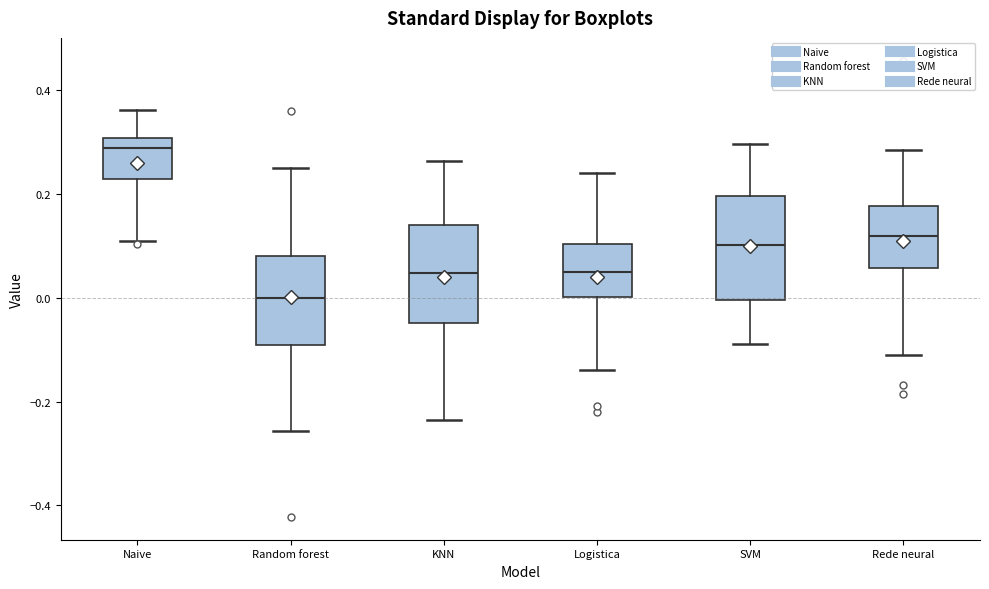

Reading left to right, transcribe this box plot: for each box, give where its median line is, the range the box spans, and where its two whiskers end, as read against the y-axis. The values are not printed on the chart, so give them approximately, as read against the axis.

Naive: median 0.28, box 0.22 to 0.30, whiskers 0.10 to 0.36
Random forest: median 0.00, box -0.10 to 0.08, whiskers -0.26 to 0.24
KNN: median 0.04, box -0.04 to 0.14, whiskers -0.24 to 0.26
Logistica: median 0.04, box 0.00 to 0.10, whiskers -0.14 to 0.24
SVM: median 0.10, box 0.00 to 0.20, whiskers -0.08 to 0.30
Rede neural: median 0.12, box 0.06 to 0.18, whiskers -0.12 to 0.28